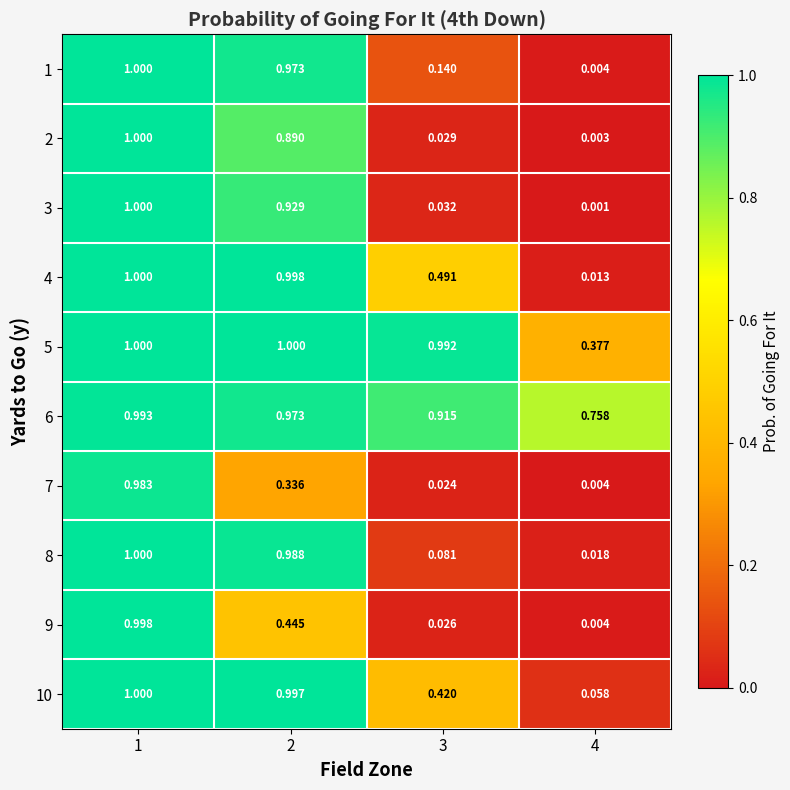

Which series changed the most between 1 and 3?

9